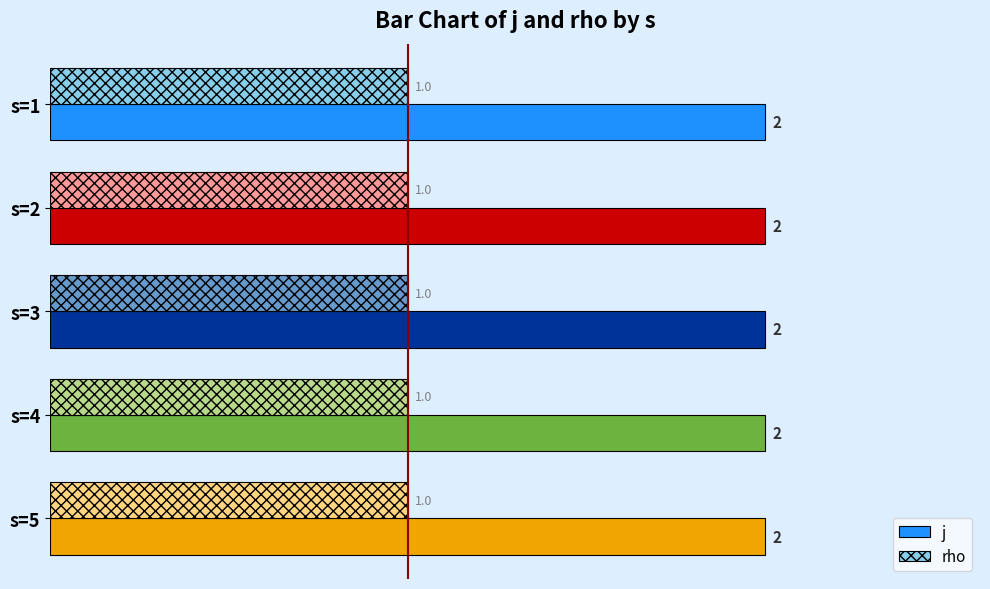

Rank the series at s=1 from lowest to highest value.

rho, j